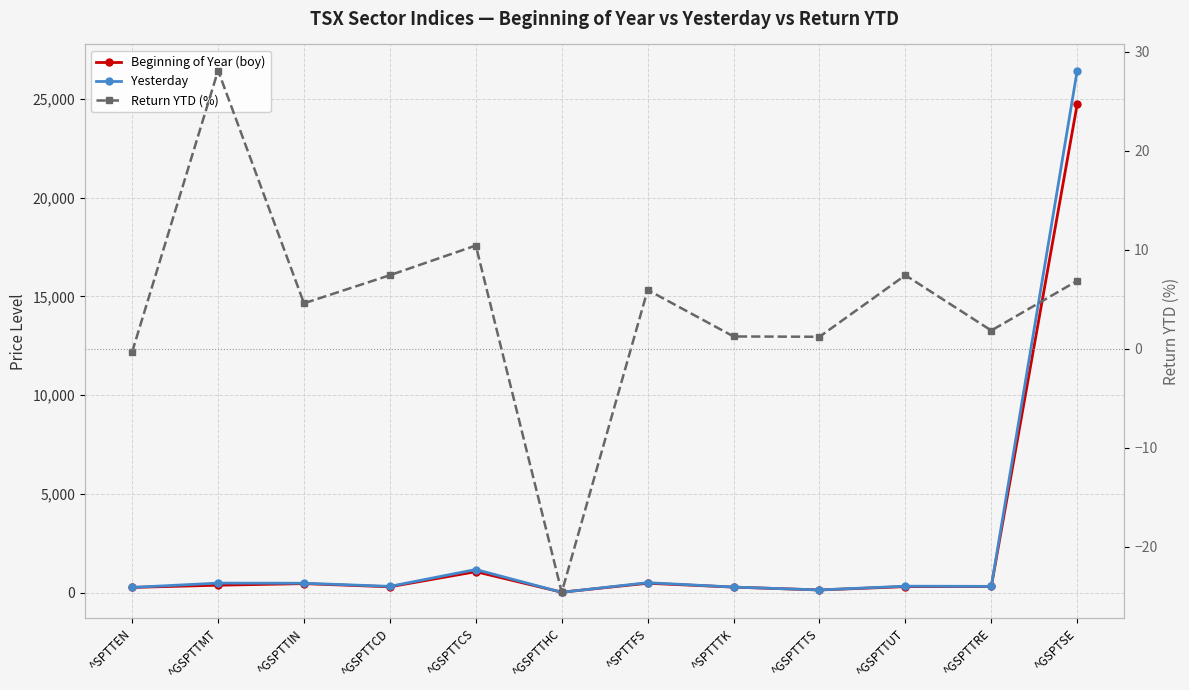

Read the Return YTD (%) value at ^SPTTFS.

6.0